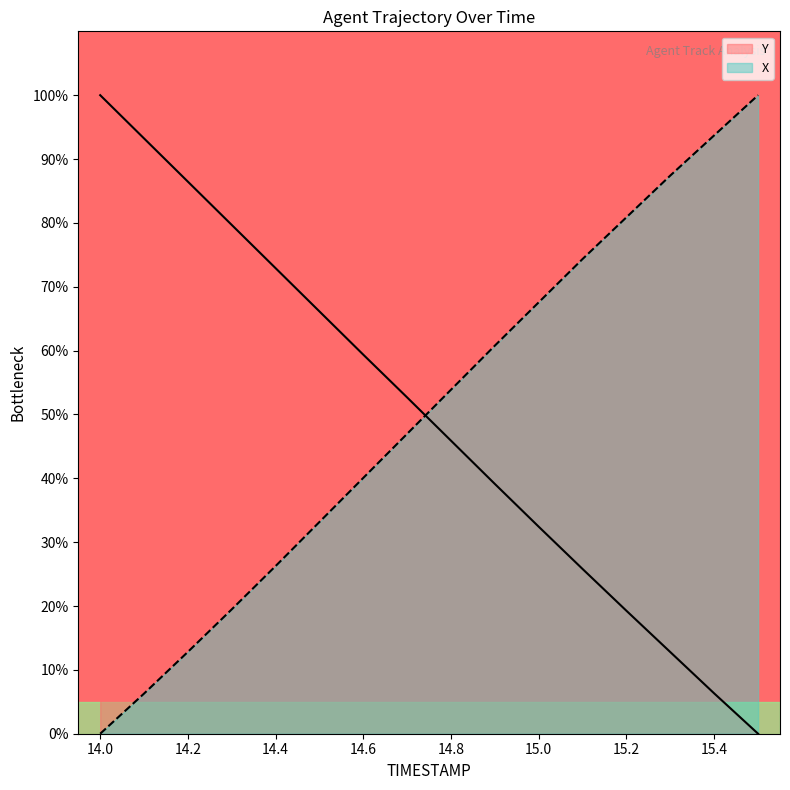

Which series has the largest range (max minus min)?

X